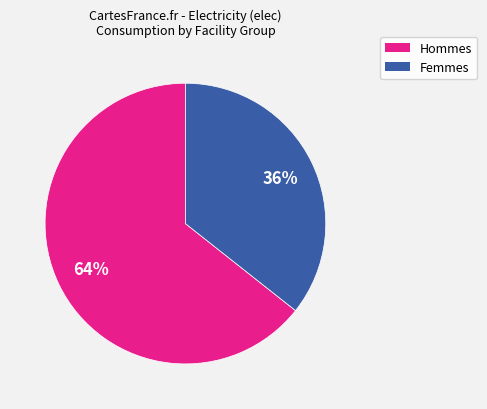

Which category has the biggest portion of the pie?

Hommes